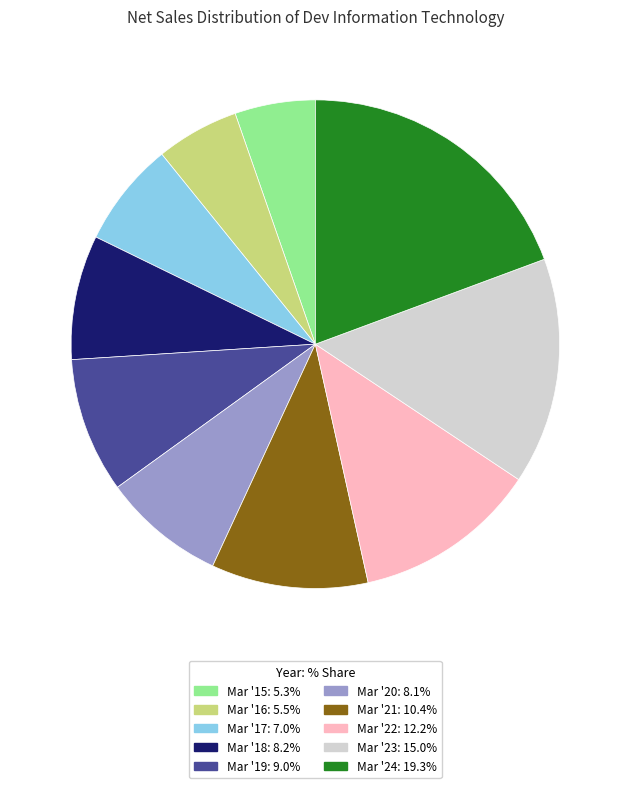

The Mar '21 slice represents 10% of the pie. True or false?

True